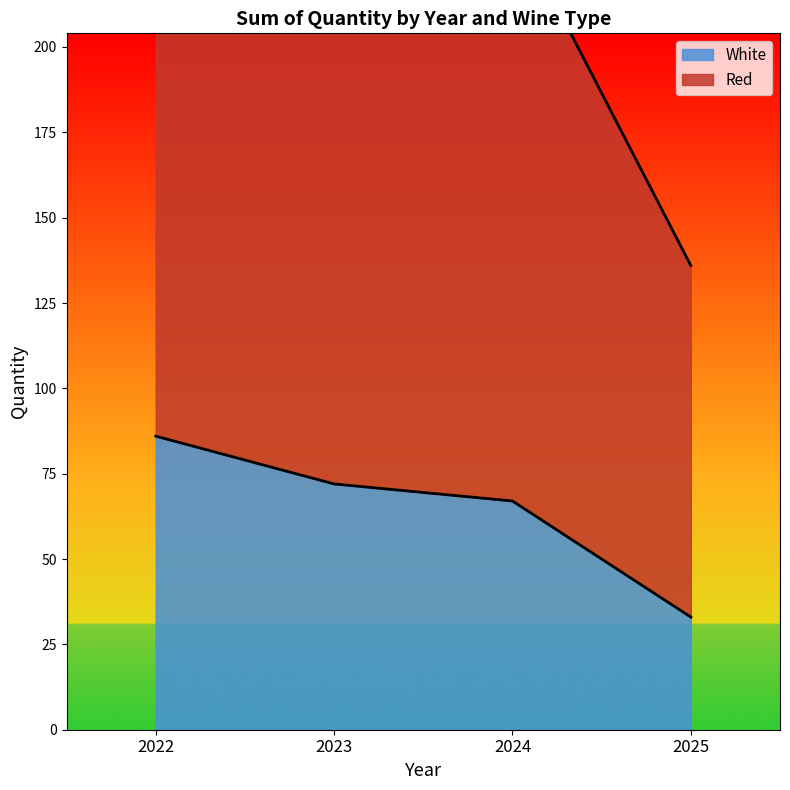

How many lines are shown in the chart?

1